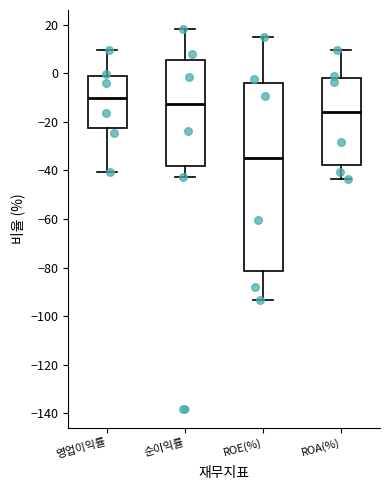

Reading left to right, read every box against the y-axis: the position of its median line, the range the box covers, and the ends of its whiskers. The values are not printed on the chart, so give them approximately, as read against the axis.

영업이익률: median -10, box -22 to -2, whiskers -40 to 10
순이익률: median -12, box -38 to 6, whiskers -42 to 18
ROE(%): median -34, box -82 to -4, whiskers -94 to 14
ROA(%): median -16, box -38 to -2, whiskers -44 to 10